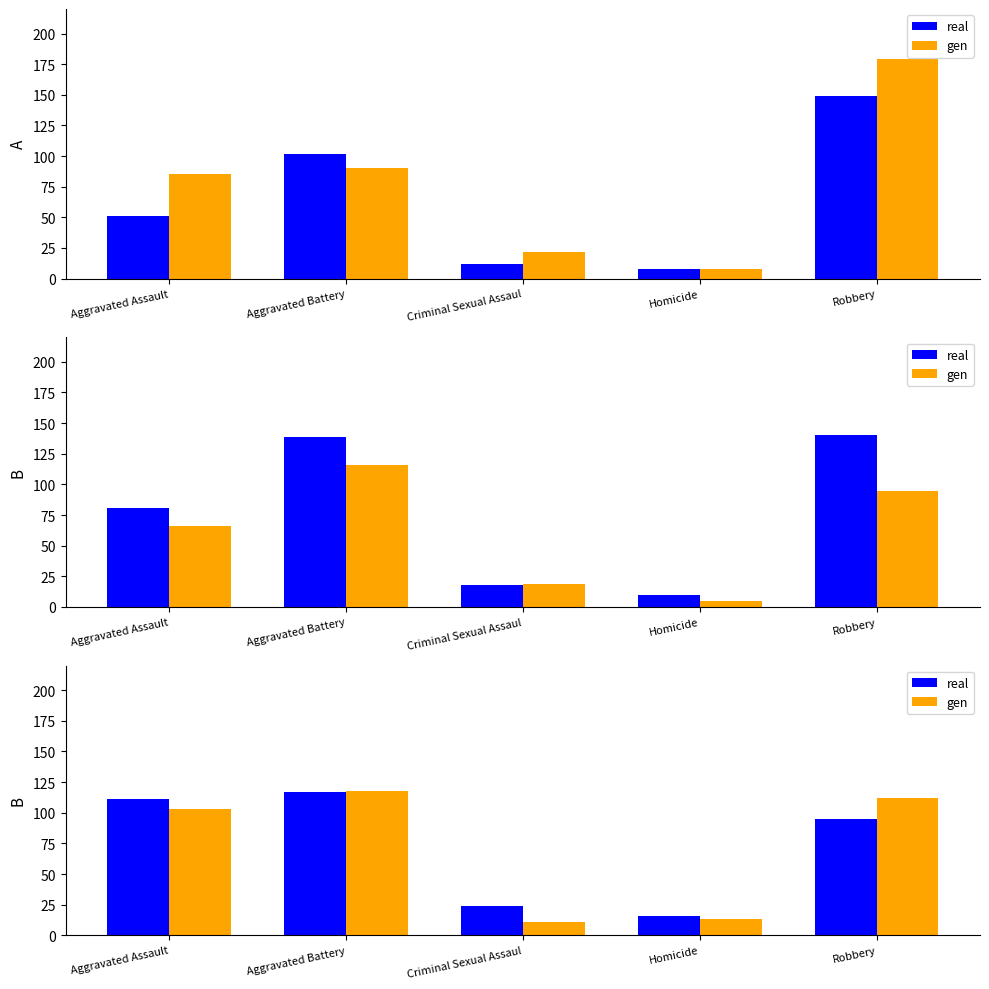

Which category has the highest value in the gen series?

Aggravated Battery